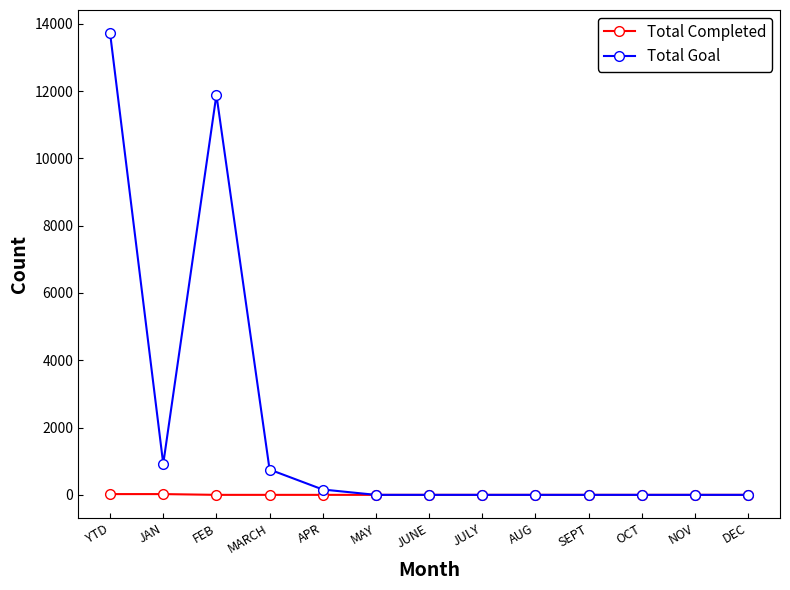

What is the approximate value of Total Goal at APR, to the nearest 100?

200